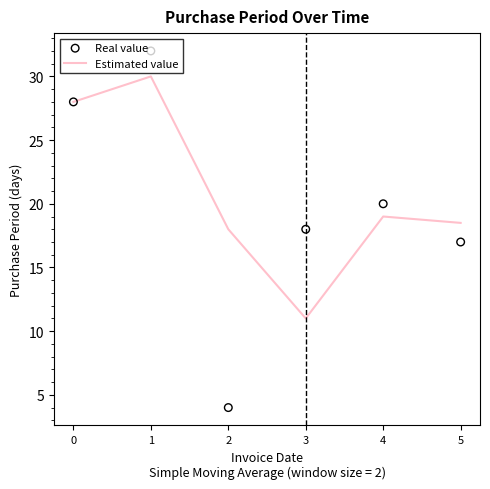

Is the value of Estimated value at 0 greater than the value of Real value at 1?

No